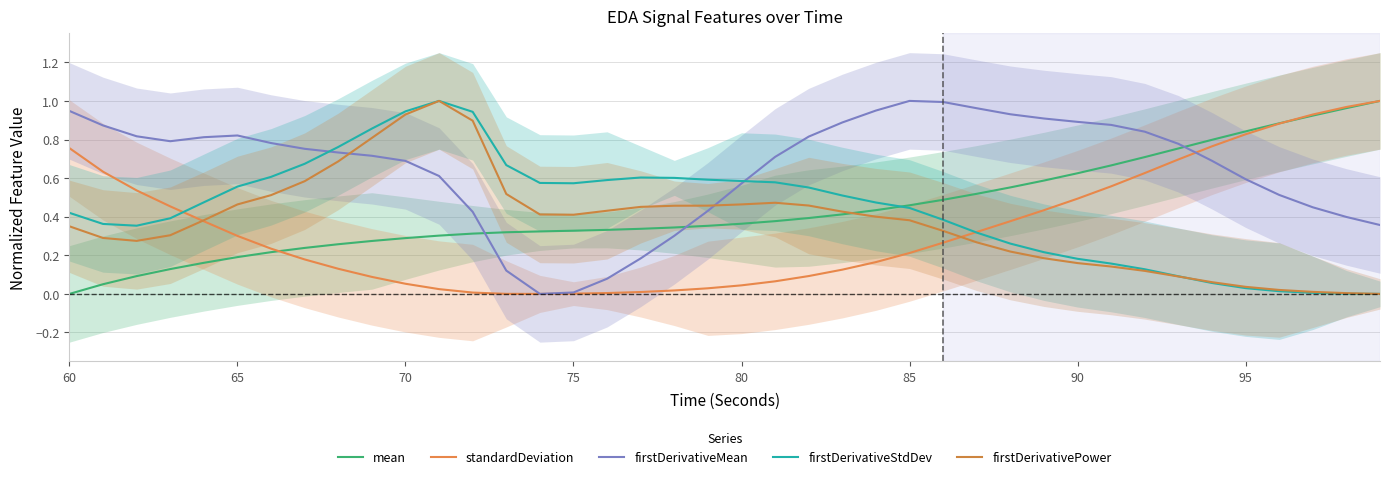

How many lines are shown in the chart?

5